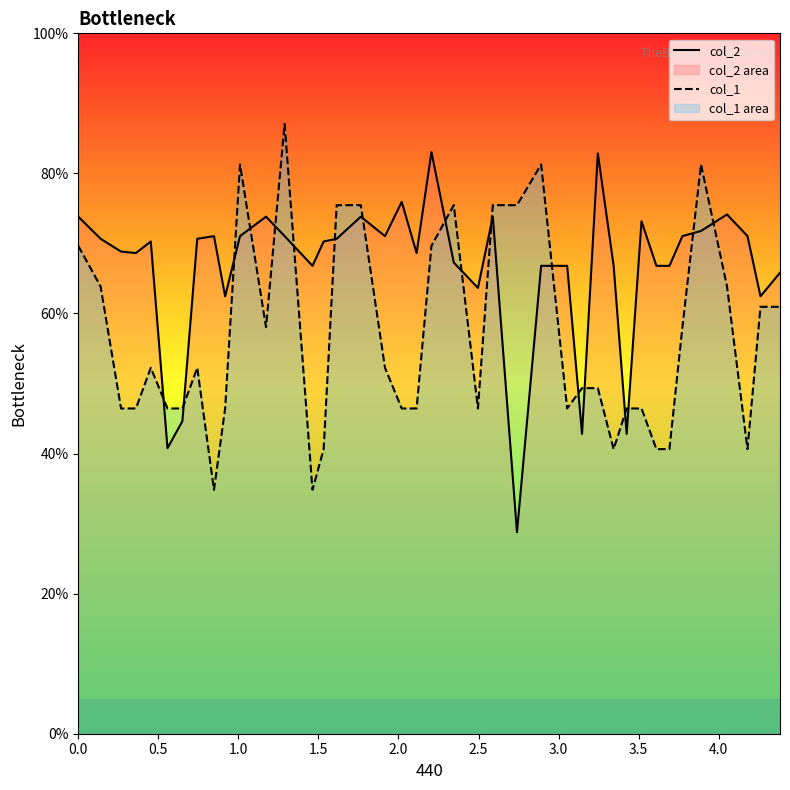

What is the maximum value shown in the chart?

87.1